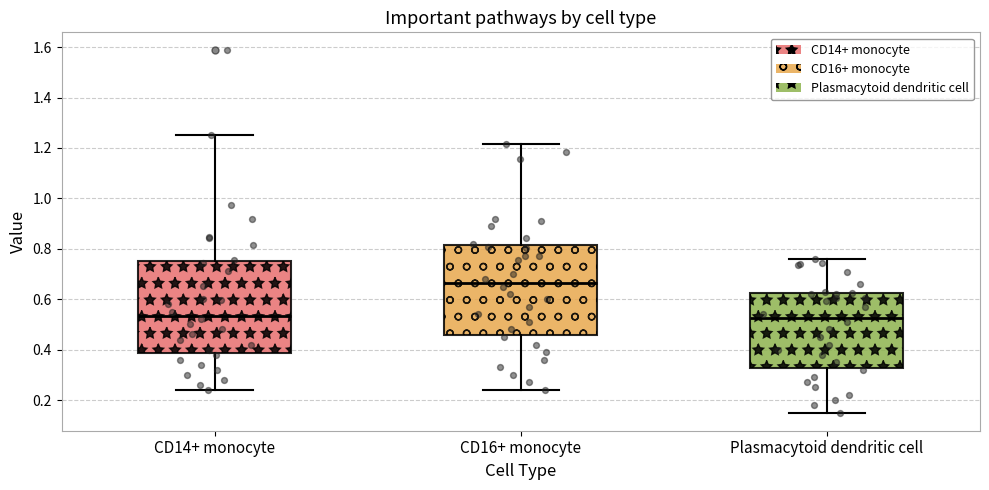

Reading left to right, read every box against the y-axis: the position of its median line, the range the box covers, and the ends of its whiskers. The values are not printed on the chart, so give them approximately, as read against the axis.

CD14+ monocyte: median 0.54, box 0.38 to 0.76, whiskers 0.24 to 1.26
CD16+ monocyte: median 0.66, box 0.46 to 0.82, whiskers 0.24 to 1.22
Plasmacytoid dendritic cell: median 0.52, box 0.32 to 0.62, whiskers 0.16 to 0.76